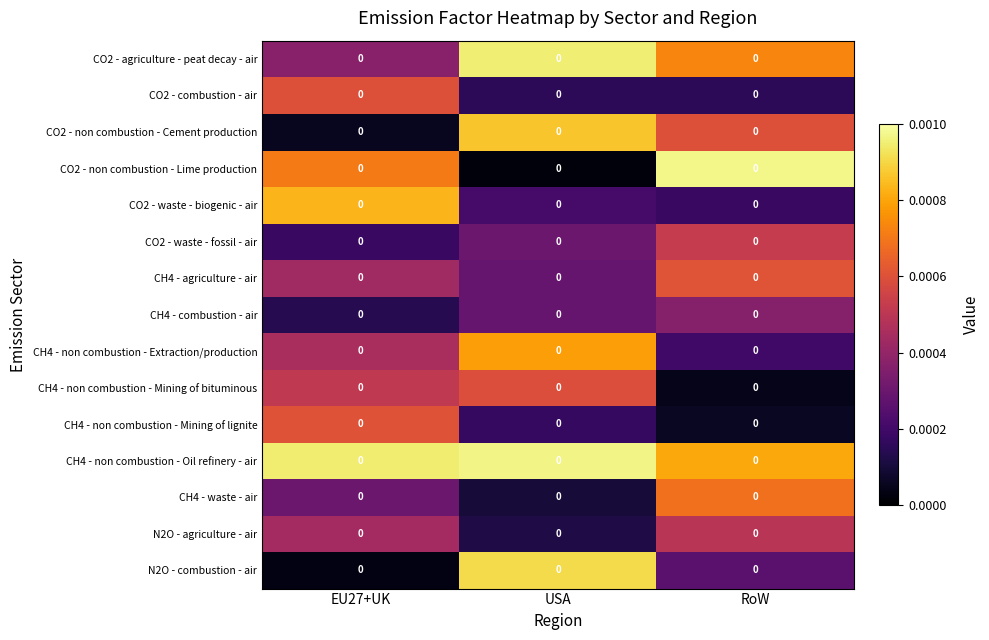

True or false: CO2 - non combustion - Lime production has a value of 0.0 at EU27+UK.

False